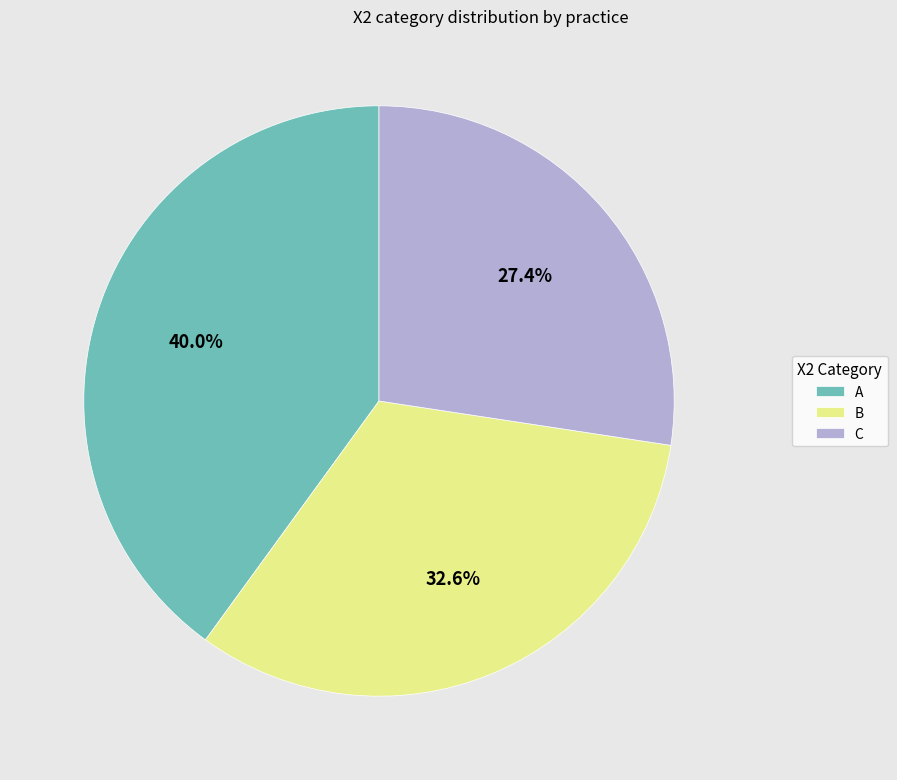

Which category has the smallest portion of the pie?

C